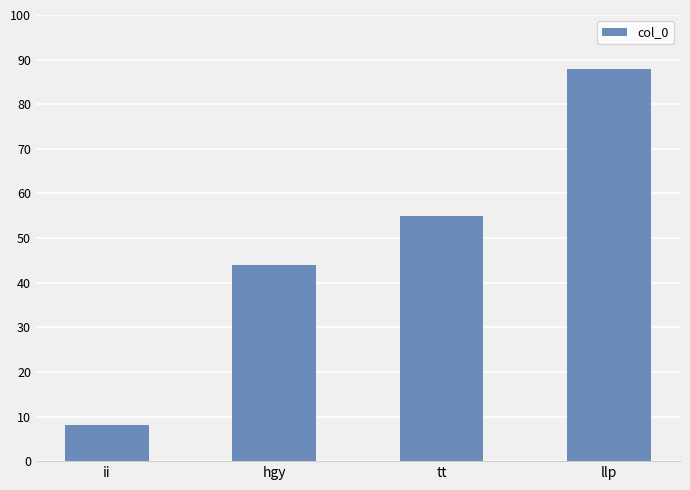

List the labels in order of value, smallest first.

ii, hgy, tt, llp